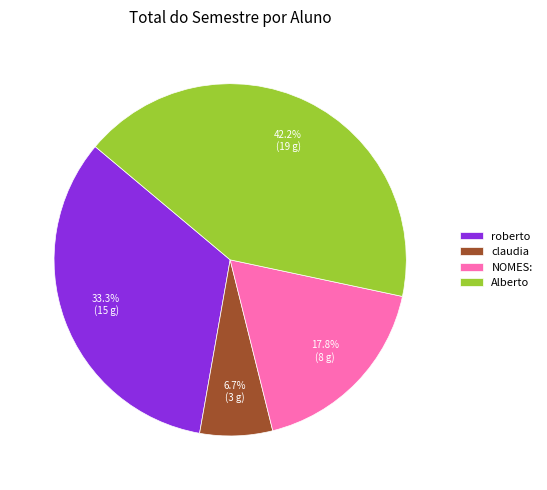

Count the number of slices in the pie.

4